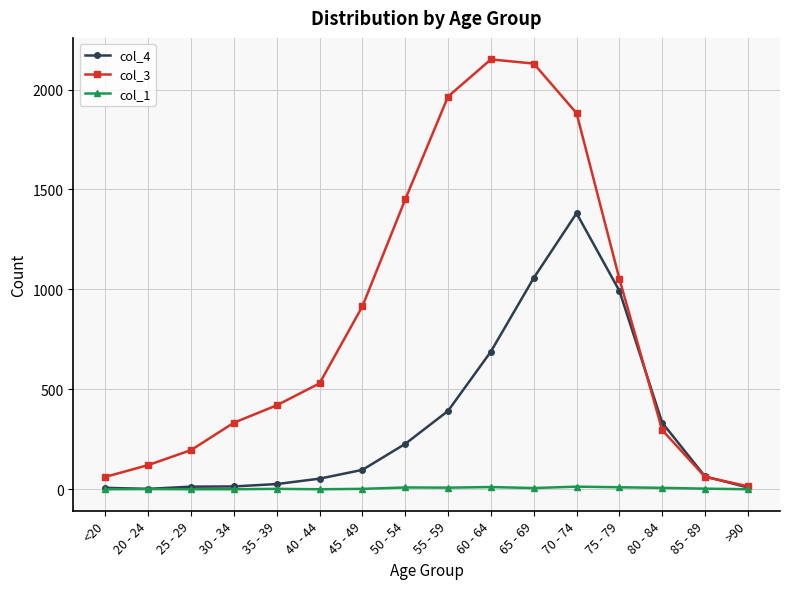

How many values in the col_3 series are below 530?

8